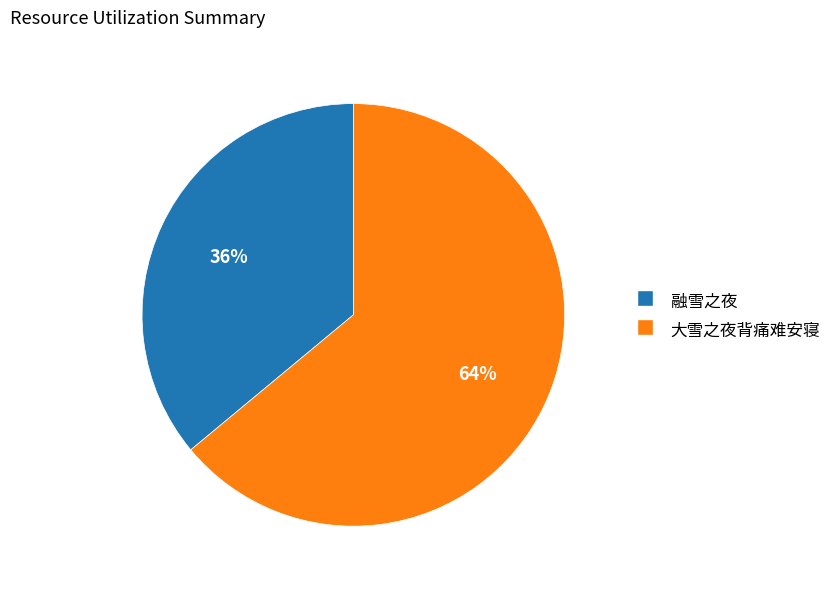

Is it true that 融雪之夜 is 27% of the pie?

False